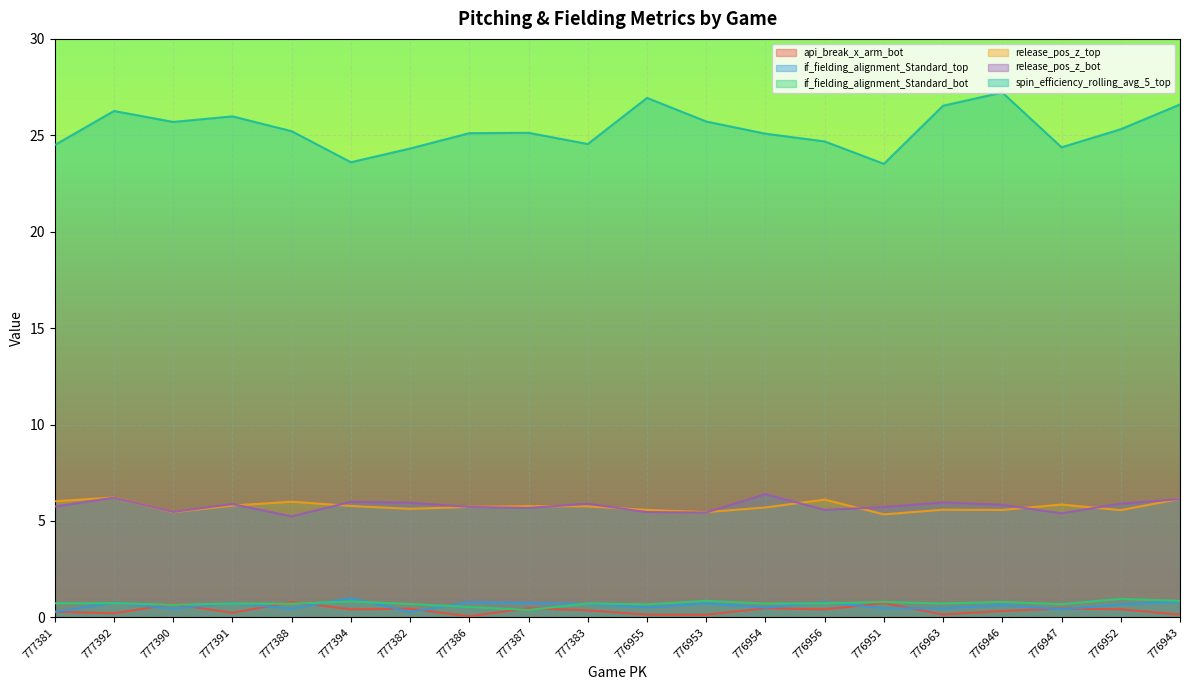

True or false: release_pos_z_top and if_fielding_alignment_Standard_top intersect in this chart.

False